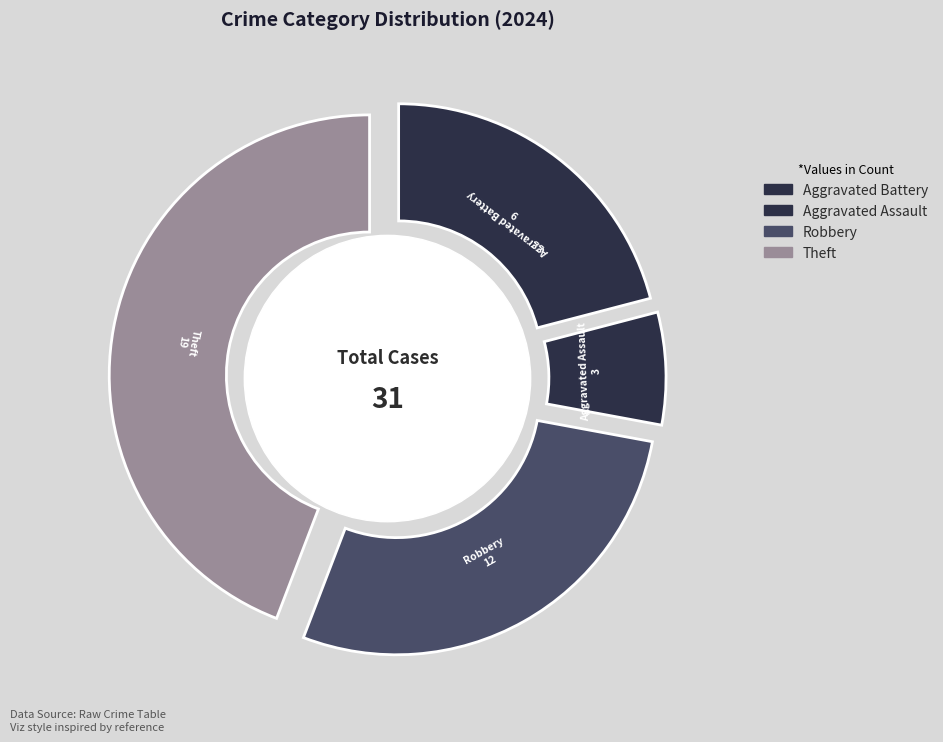

Is Theft the majority of the pie?

No